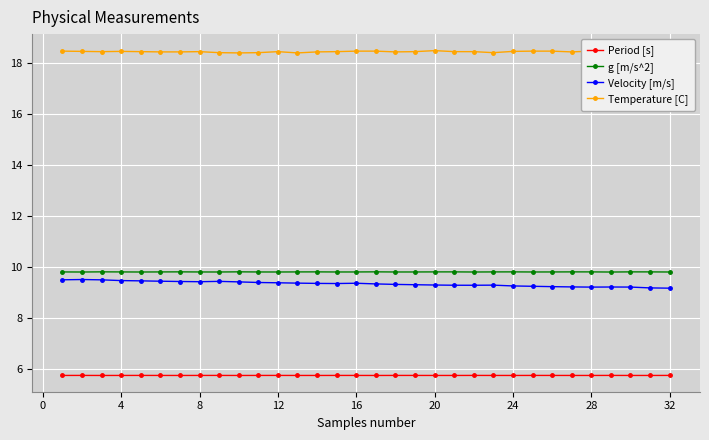

Count the g [m/s^2] values in the range 9 to 10.

32